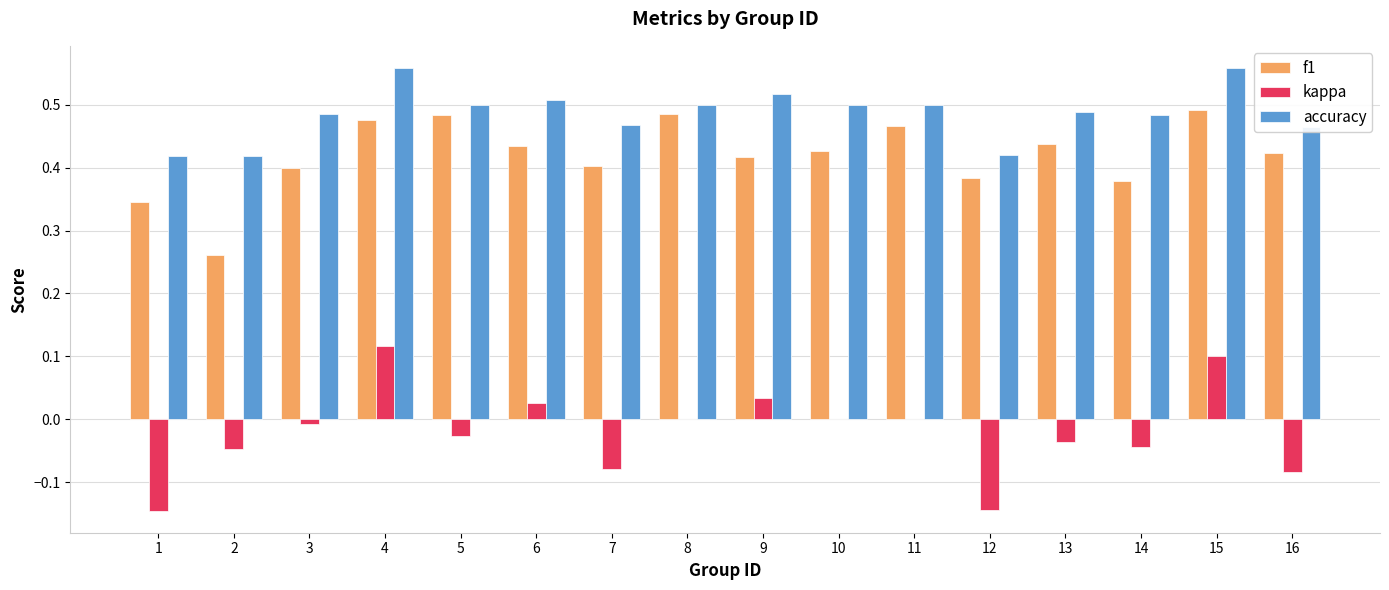

What is the sum of all kappa values?

-0.3